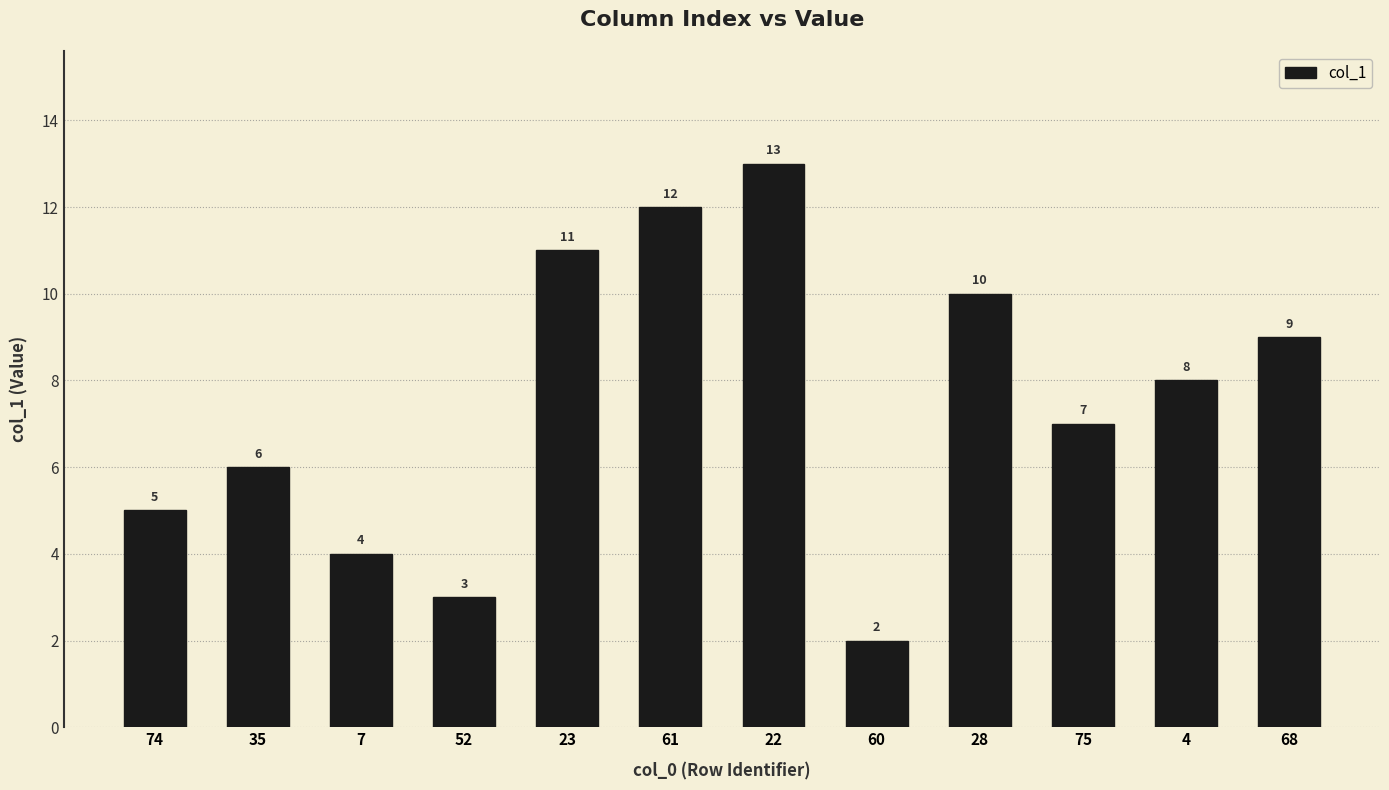

Which label corresponds to the smallest value in the chart?

60